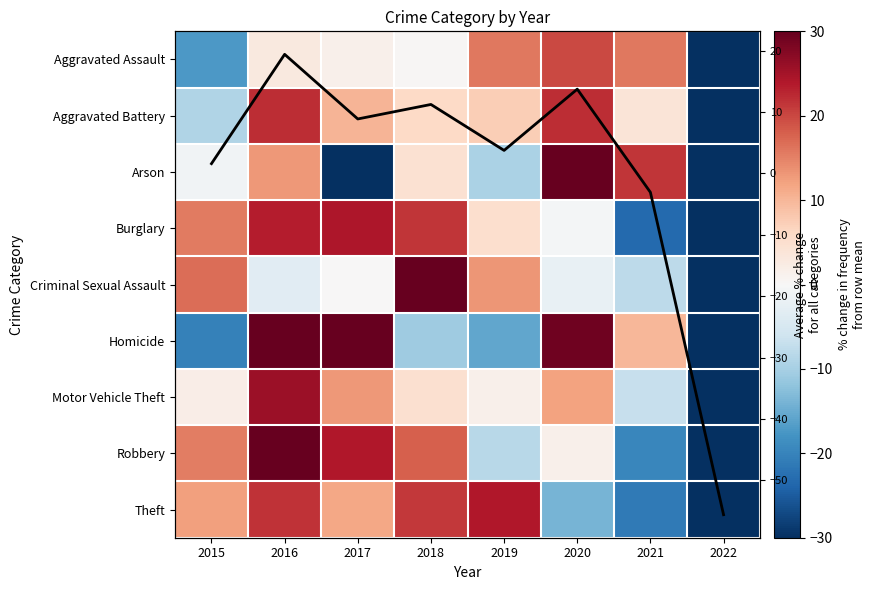

Is the value of Robbery at 2022 greater than the value of Aggravated Battery at 2021?

No